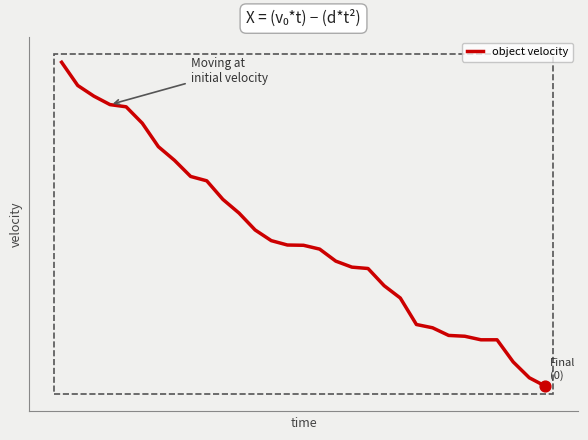

Is this an area chart (filled region under the line)?

No